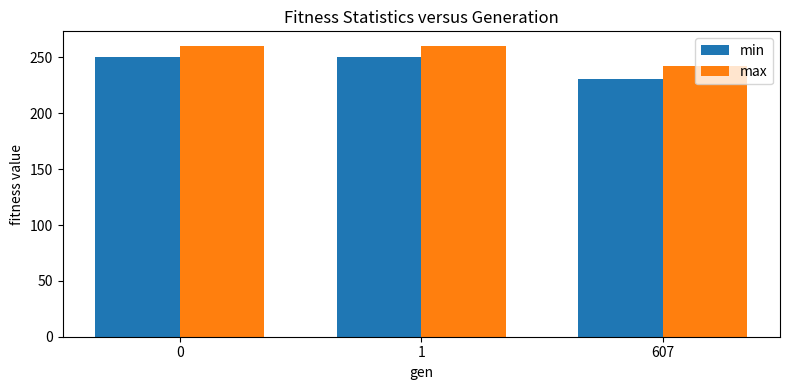

What is the value of the max bar at the 3rd from the left?

242.0